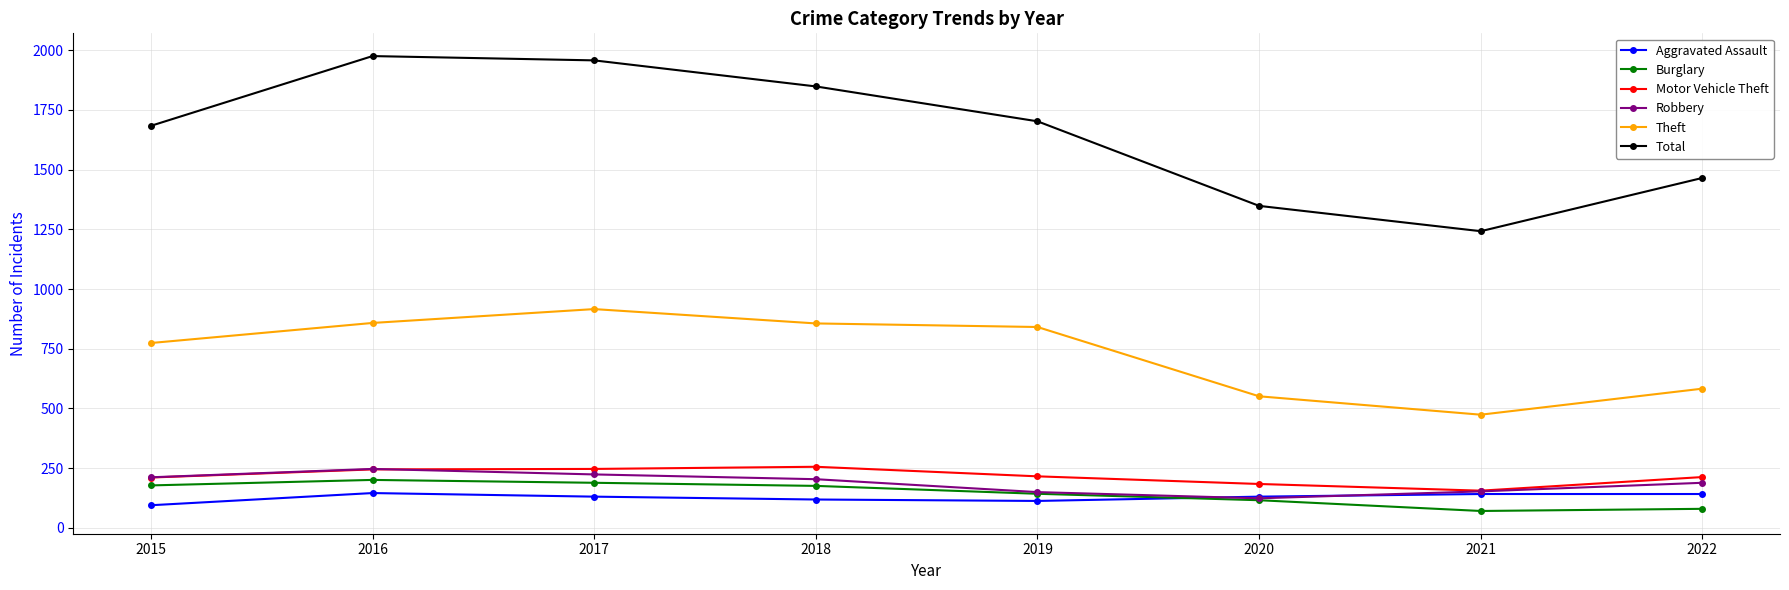

At which category does Robbery reach its first local valley?

2020